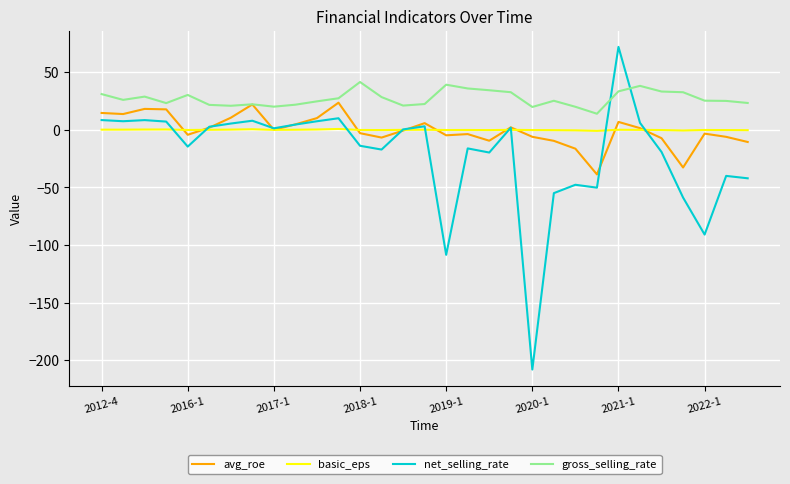

Which series has the largest total across all categories?

gross_selling_rate